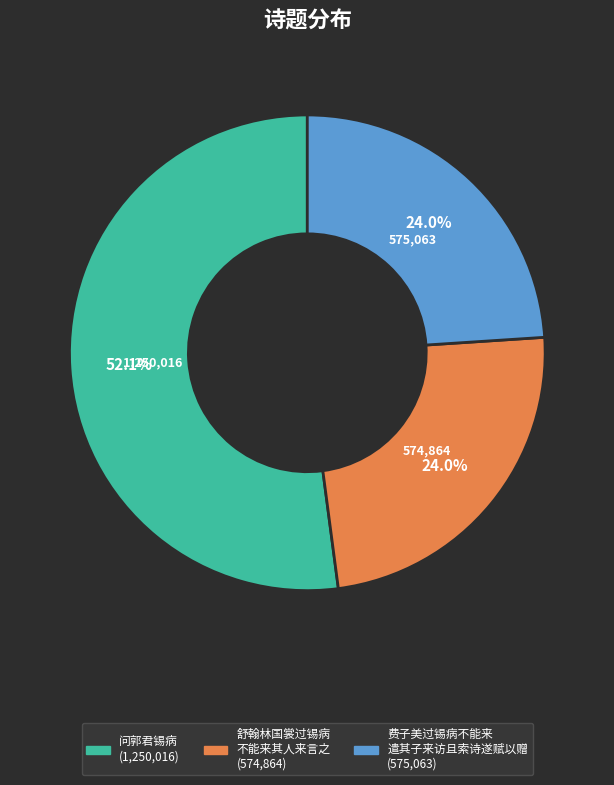

Is there any slice that represents more than half of the pie?

Yes